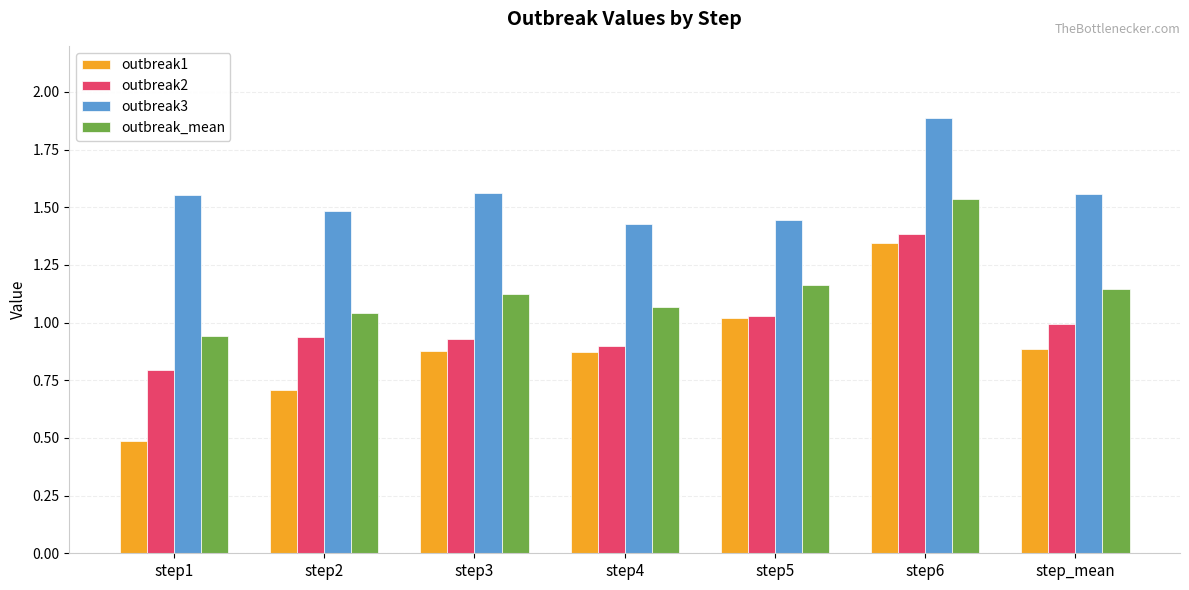

At how many categories does at least one series exceed 1?

7